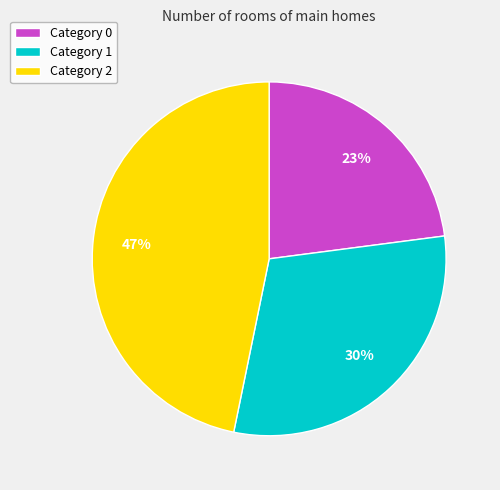

Rank the categories by value from lowest to highest.

Category 0, Category 1, Category 2